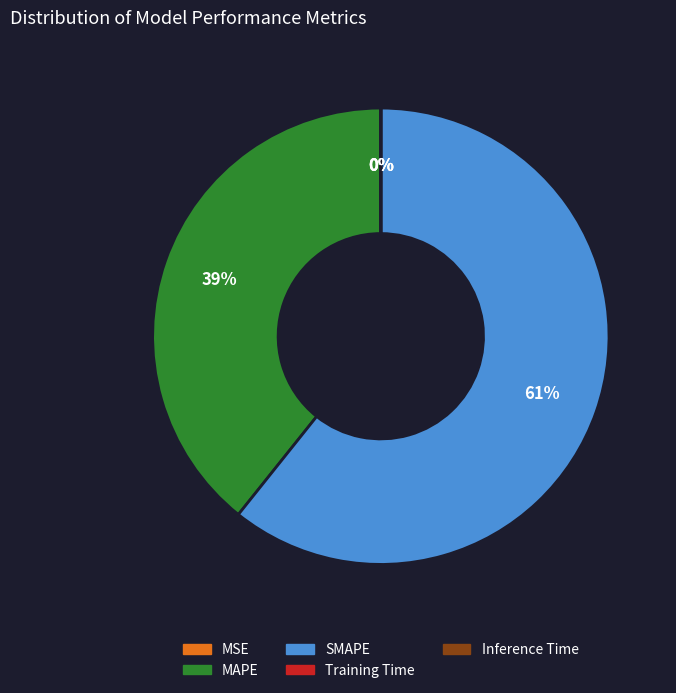

Is there any slice that represents more than half of the pie?

Yes